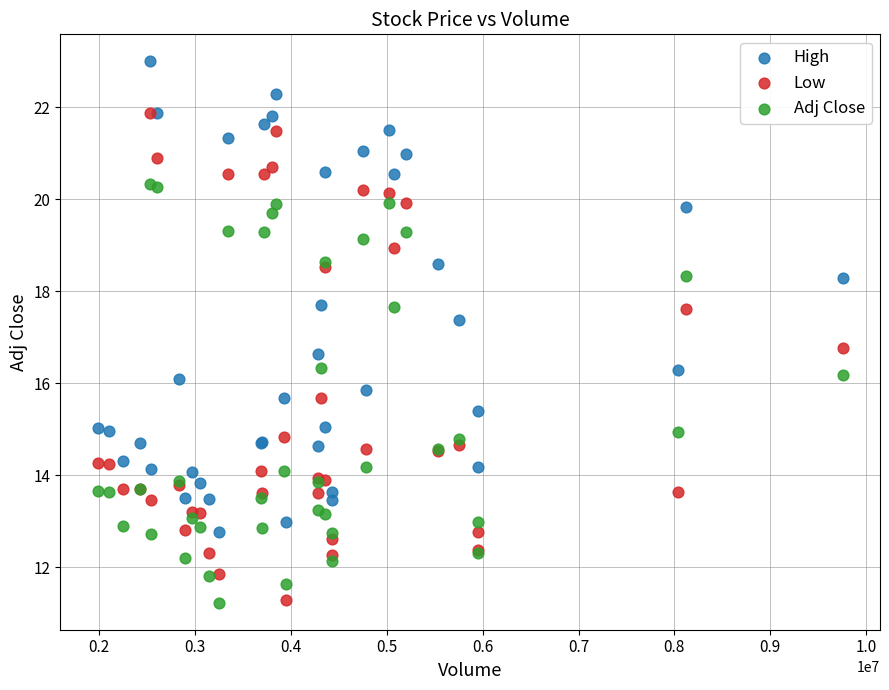

Which series contains the highest Y value?

High